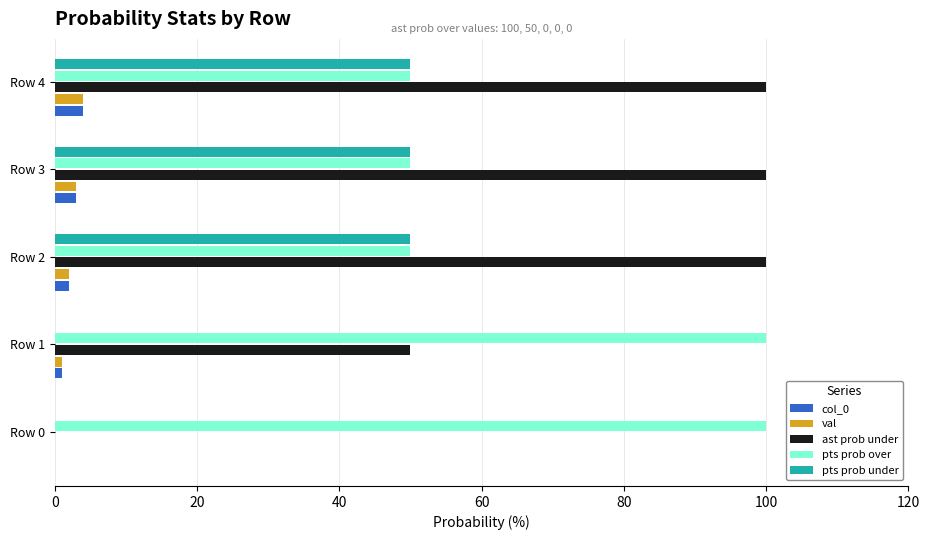

What is the sum of all val values?

10